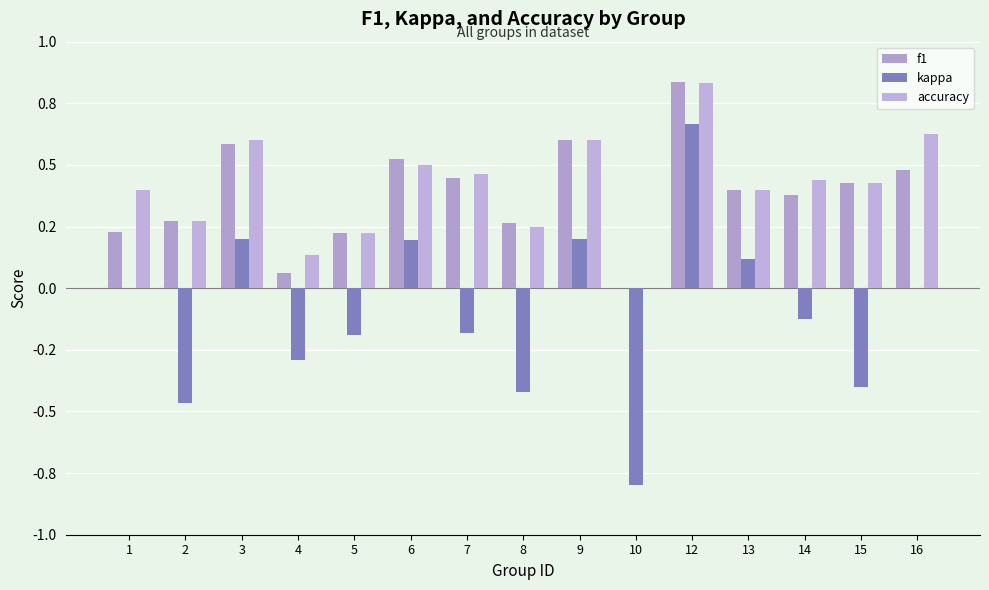

Between 2 and 16, which series saw the biggest shift?

kappa